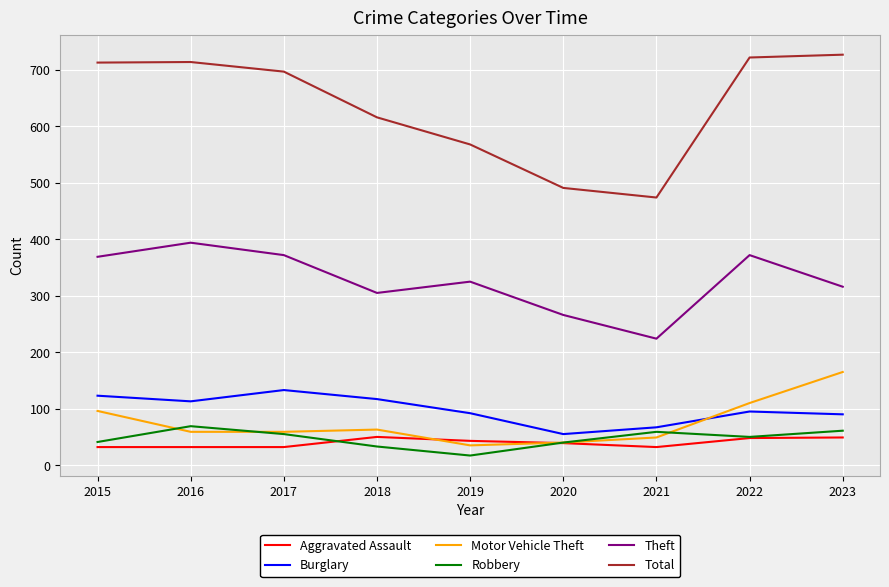

At which label does Aggravated Assault first exceed 39?

2018